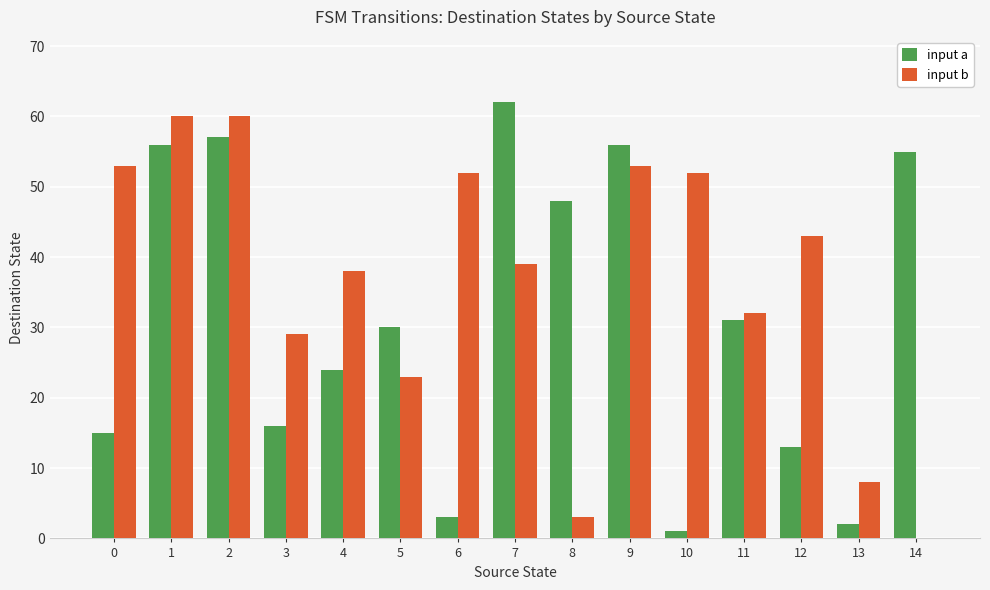

How many positive values does the input b series have?

14